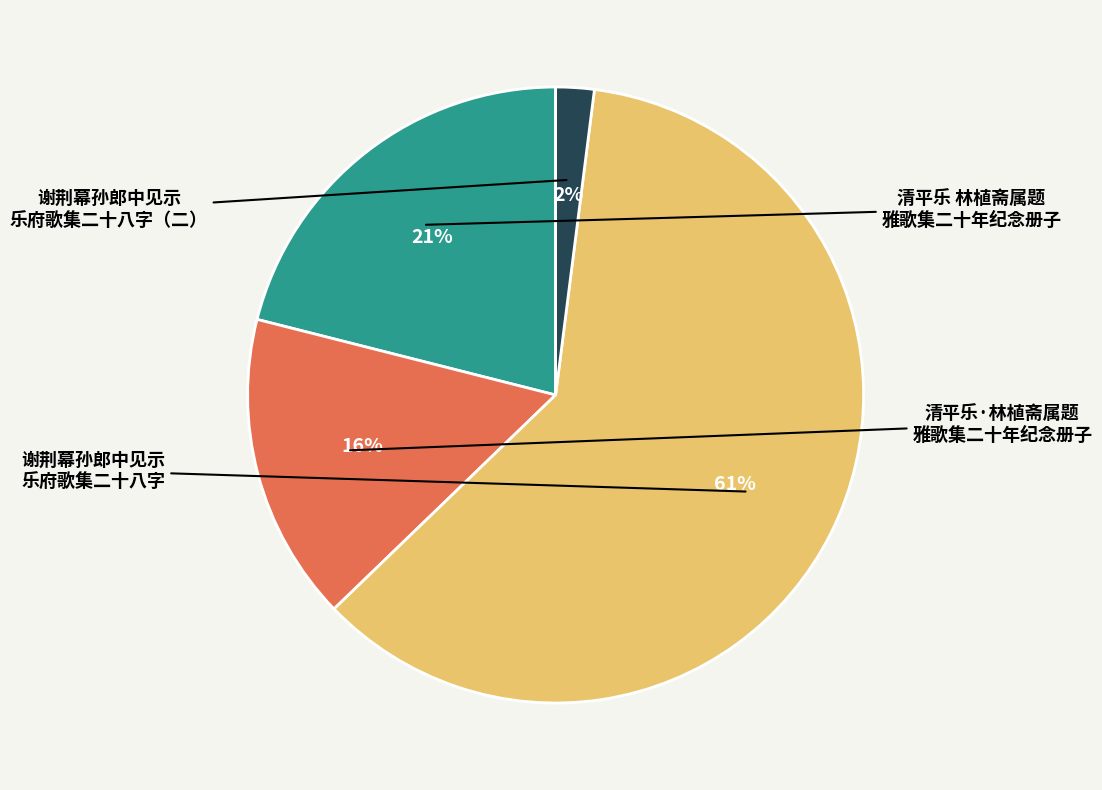

Does any single category account for the majority?

Yes